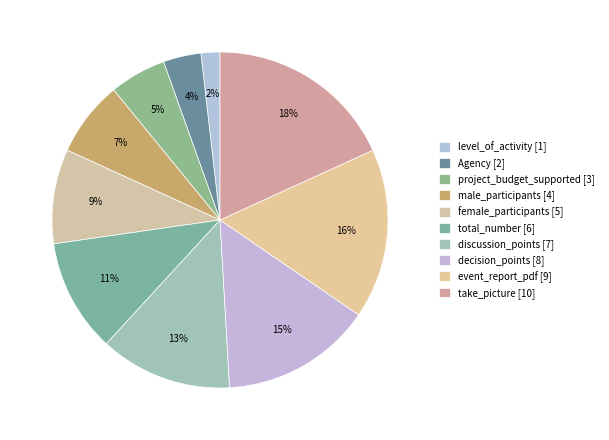

To the nearest percent, what is the average slice percentage?

10%